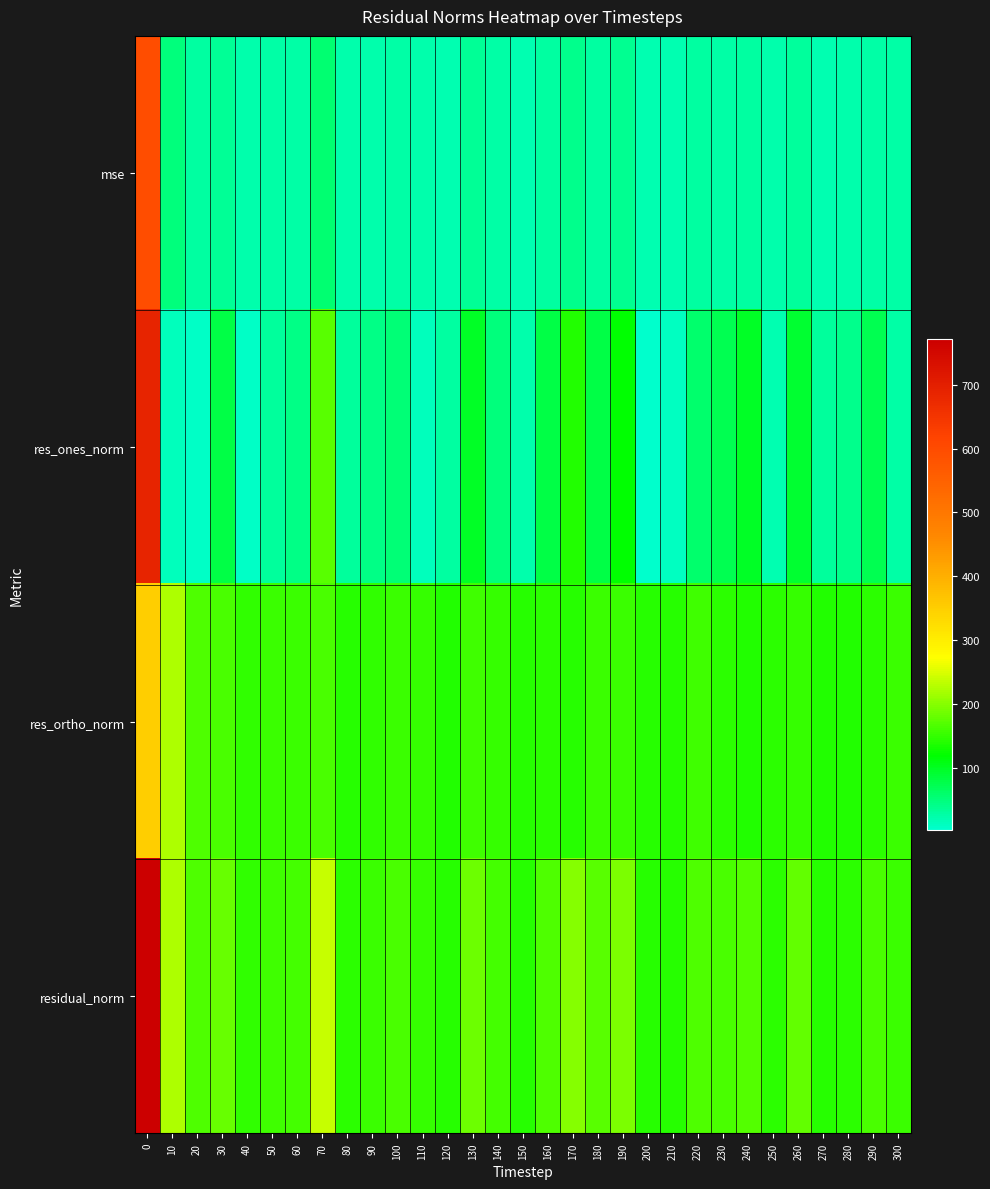

Reading left to right, extract all data points from this chart.

mse: 0=594.5	10=49.9	20=27.3	30=33.4	40=21.9	50=24.5	60=25.6	70=56.3	80=21.5	90=23.6	100=26.4	110=23.4	120=20.3	130=34.5	140=25.3	150=20.7	160=27.8	170=39.9	180=29.7	190=37.3	200=20.5	210=20.4	220=27.9	230=26.3	240=28.9	250=21.5	260=31.5	270=20.2	280=21.4	290=26.6	300=24.2
res_ones_norm: 0=687.1	10=13.4	20=6.8	30=79.1	40=6.2	50=31.7	60=43.4	70=172.4	80=30.9	90=43.5	100=51.7	110=13.0	120=28.9	130=98.1	140=50.4	150=23.5	160=80.6	170=138.7	180=78.3	190=117.0	200=3.0	210=10.2	220=57.8	230=73.4	240=97.3	250=20.9	260=91.1	270=32.5	280=42.0	290=72.7	300=25.2
res_ortho_norm: 0=349.8	10=223.0	20=165.0	30=164.9	40=148.0	50=153.4	60=154.0	70=162.8	80=143.4	90=147.2	100=154.0	110=152.3	120=139.7	130=157.6	140=151.0	150=142.0	160=146.0	170=143.6	180=153.4	190=153.7	200=143.0	210=142.5	220=156.8	230=144.6	240=139.3	250=145.1	260=152.4	270=138.3	280=140.0	290=146.0	300=153.6
residual_norm: 0=771.0	10=223.4	20=165.1	30=182.9	40=148.1	50=156.6	60=160.0	70=237.2	80=146.7	90=153.5	100=162.5	110=152.9	120=142.6	130=185.7	140=159.2	150=144.0	160=166.8	170=199.7	180=172.3	190=193.2	200=143.1	210=142.9	220=167.1	230=162.1	240=169.9	250=146.6	260=177.6	270=142.0	280=146.2	290=163.1	300=155.6